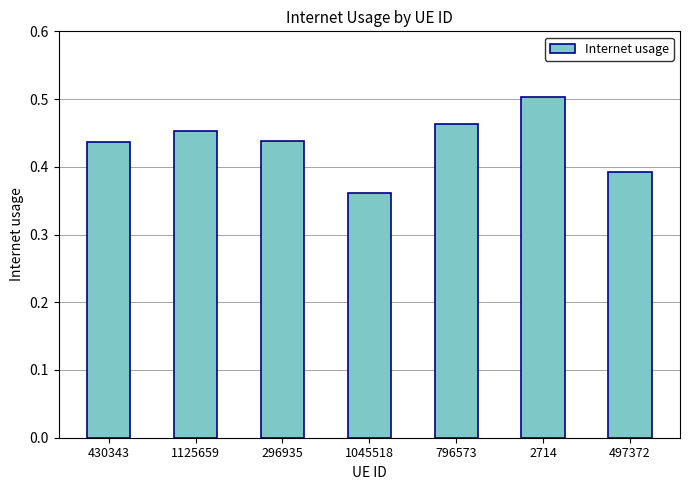

True or false: the data shows 0.8 at 2714.

False